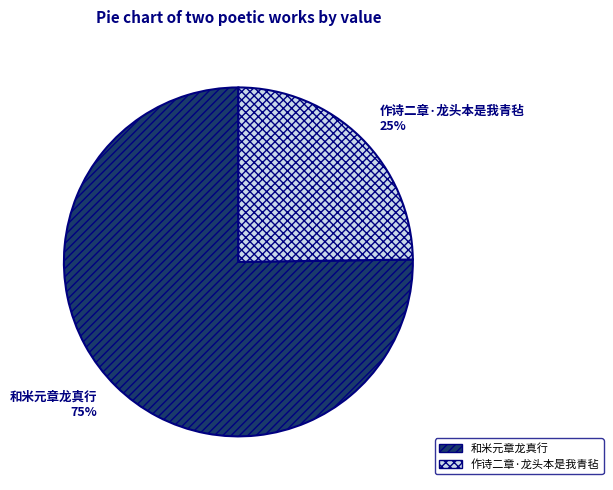

To the nearest percent, what is the average slice percentage?

50%